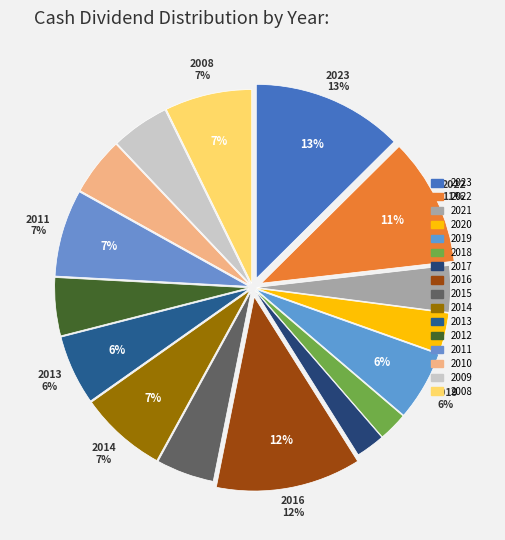

To the nearest percent, what portion does 2012 represent?

5%